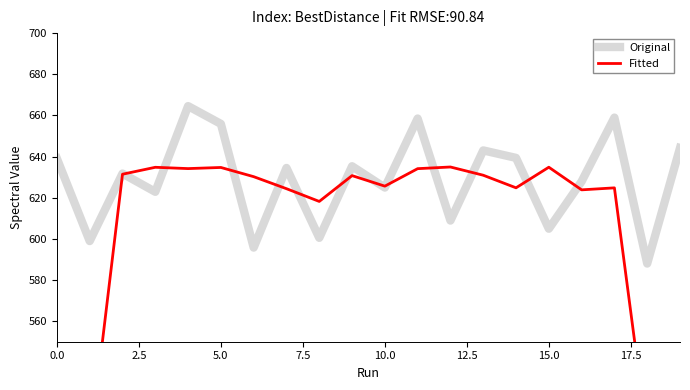

What is the highest value of the Original series?

664.5